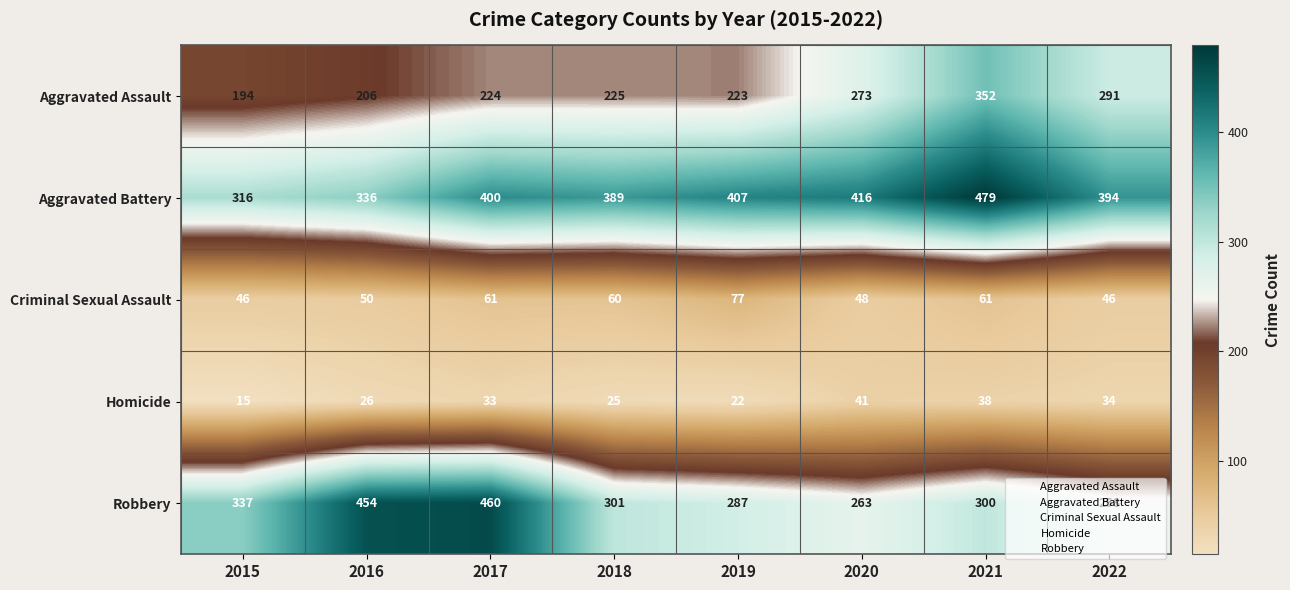

True or false: Aggravated Assault has a value of 223 at 2019.

True